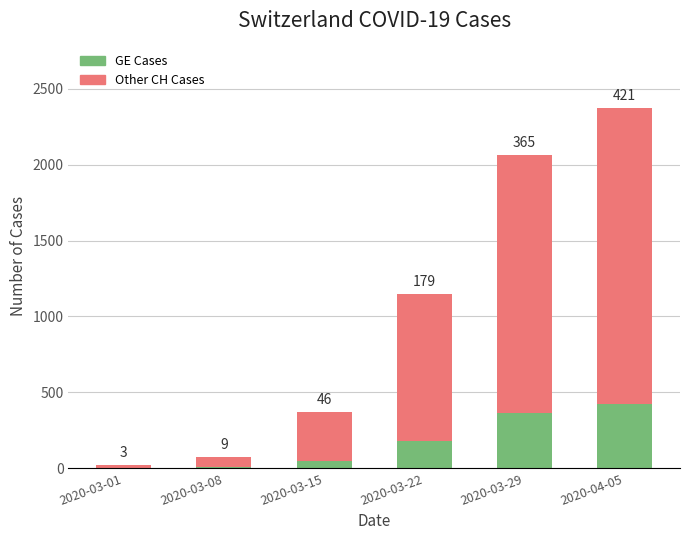

Is it true that GE Cases equals 9 at 2020-03-08?

True